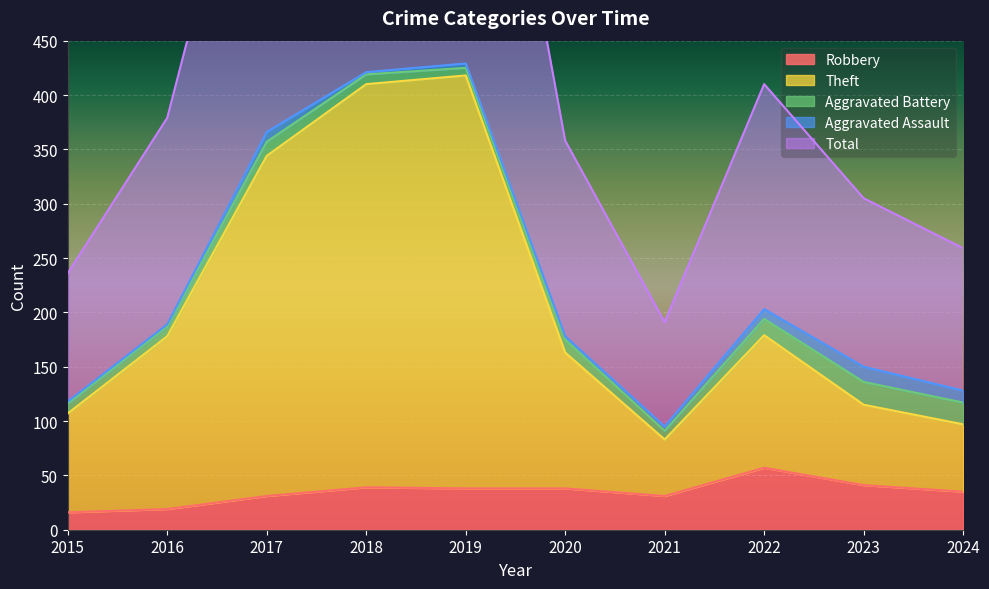

The Robbery series shows 39 at 2018. True or false?

True